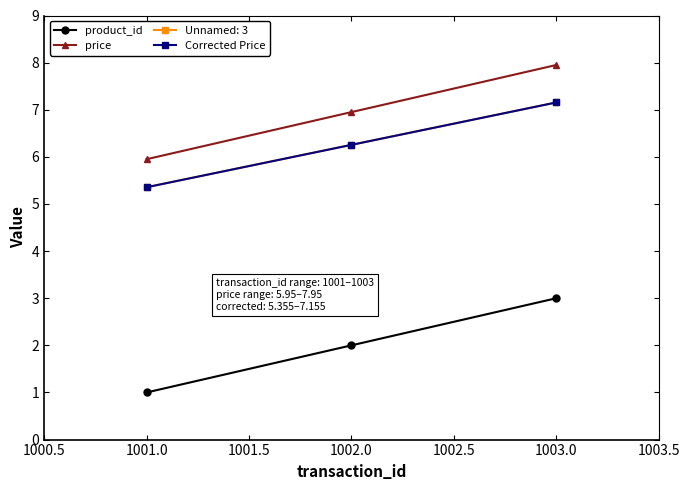

How many lines are shown in the chart?

4